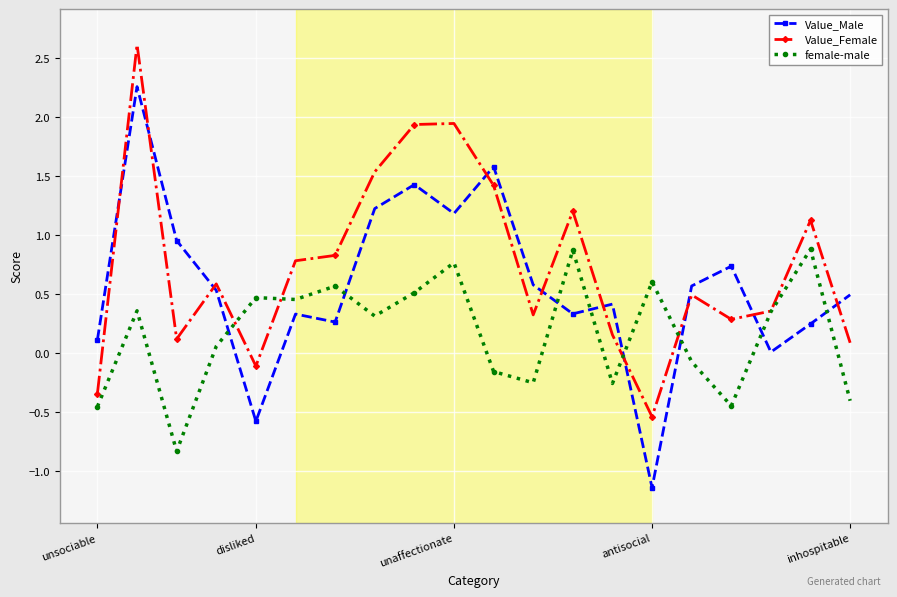

True or false: Value_Female and Value_Male cross at least once.

True